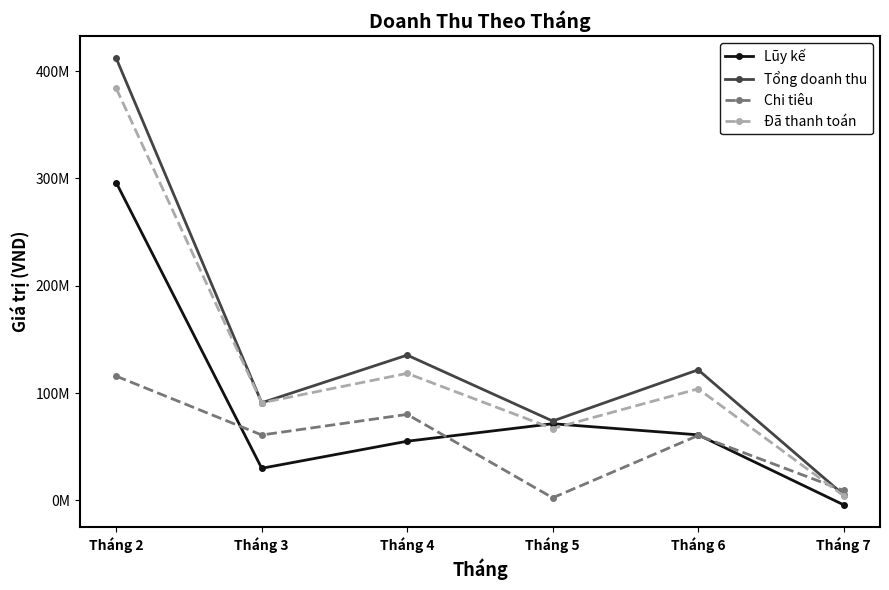

Where is the first local maximum for Chi tiêu?

Tháng 4